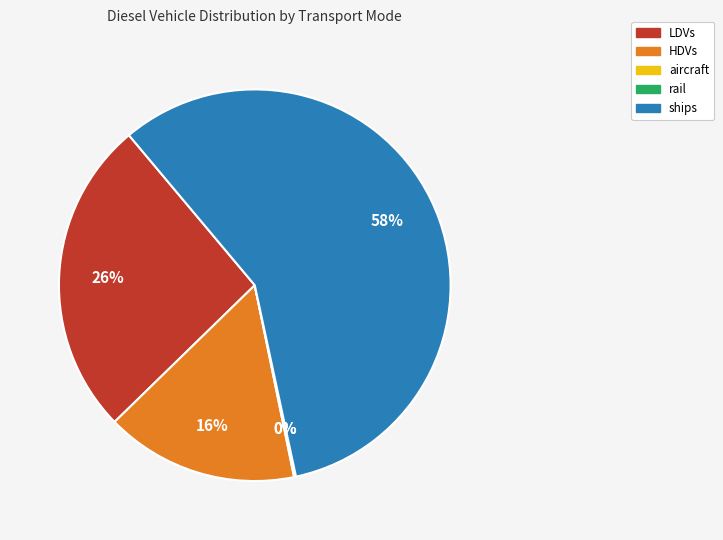

To the nearest percent, what is the difference between the HDVs and ships slice percentages?

42%